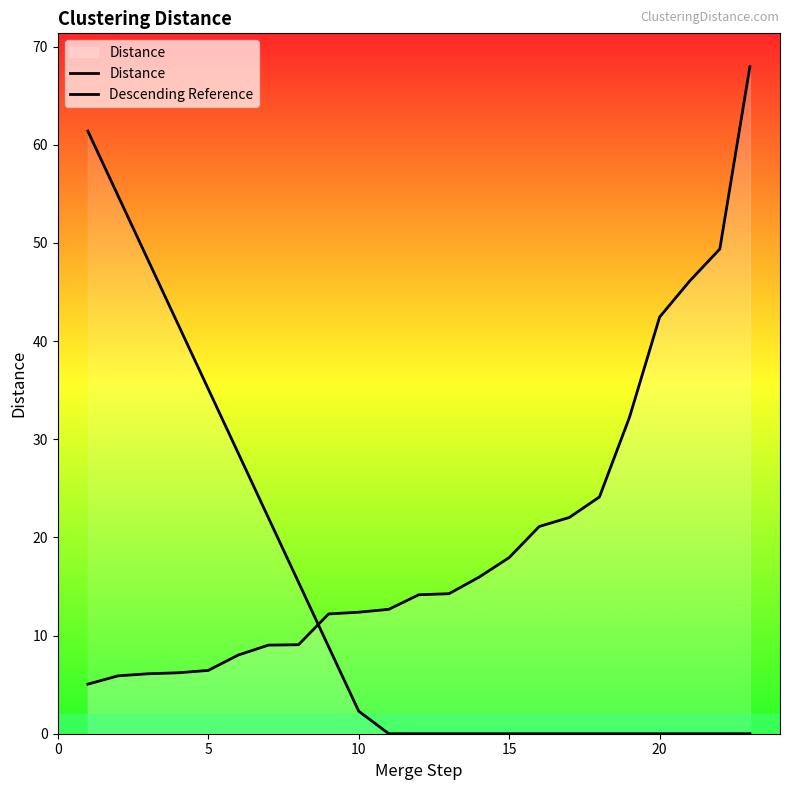

After their last crossing, which series has the higher values: Distance or Descending Reference?

Distance